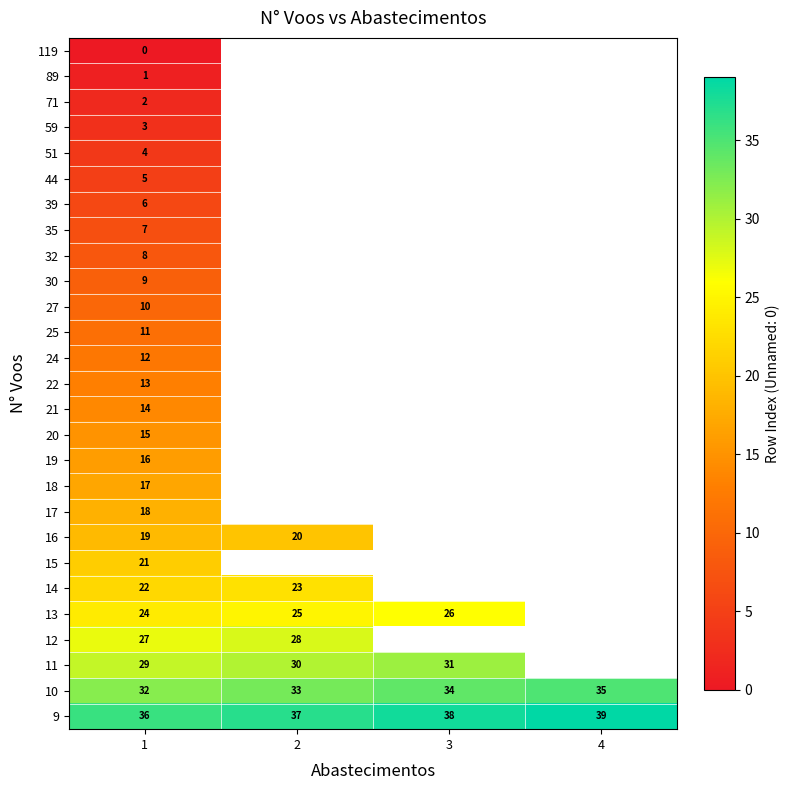

How many distinct data groups are displayed?

27